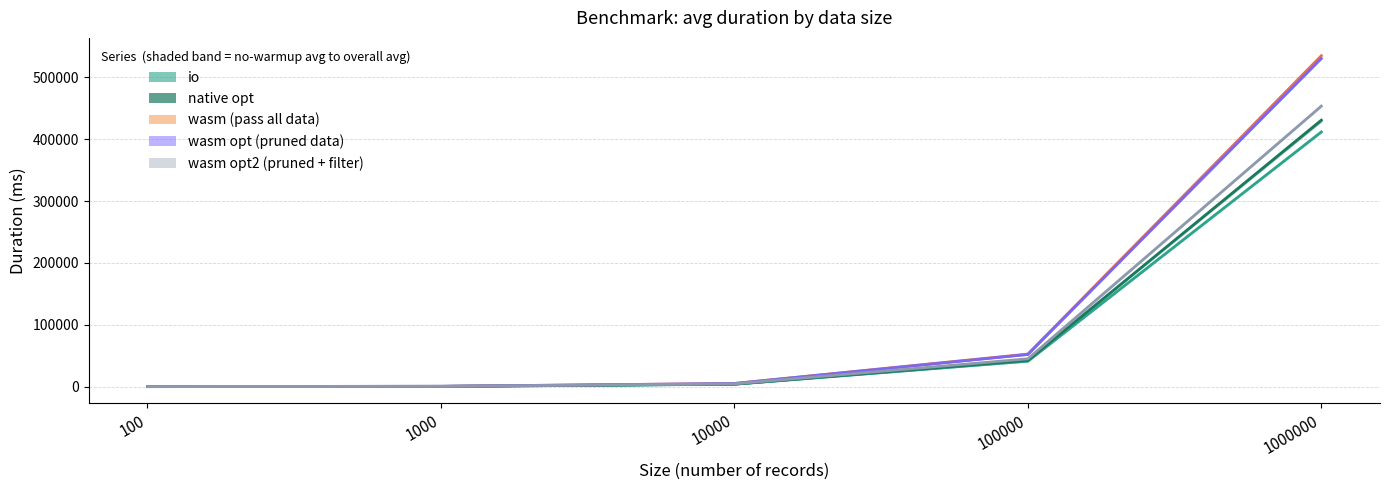

True or false: wasm_opt2_avg and native_opt_avg cross at least once.

False